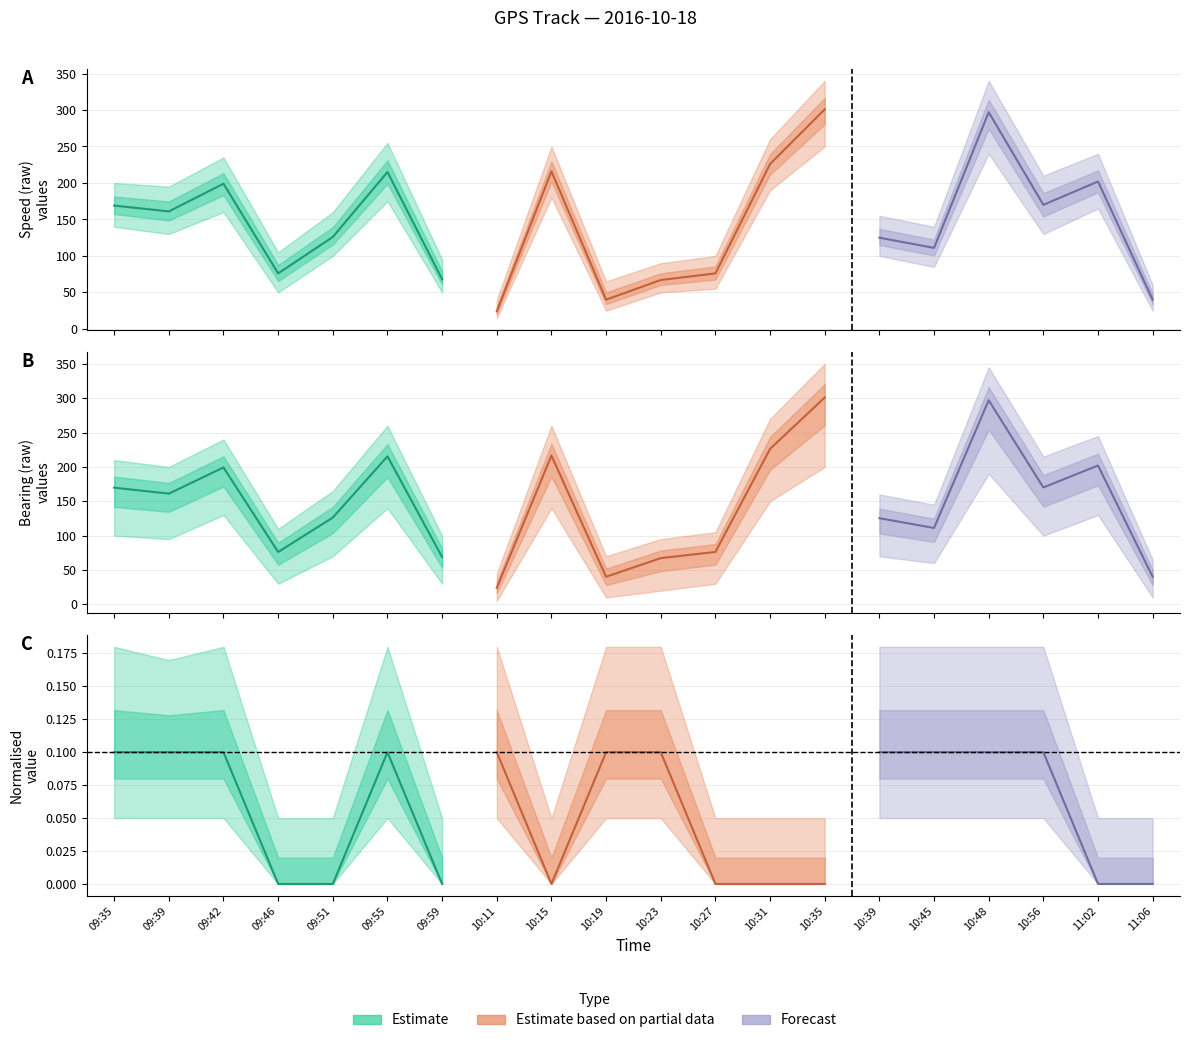

At which label does Speed Mid reach its minimum?

10:11